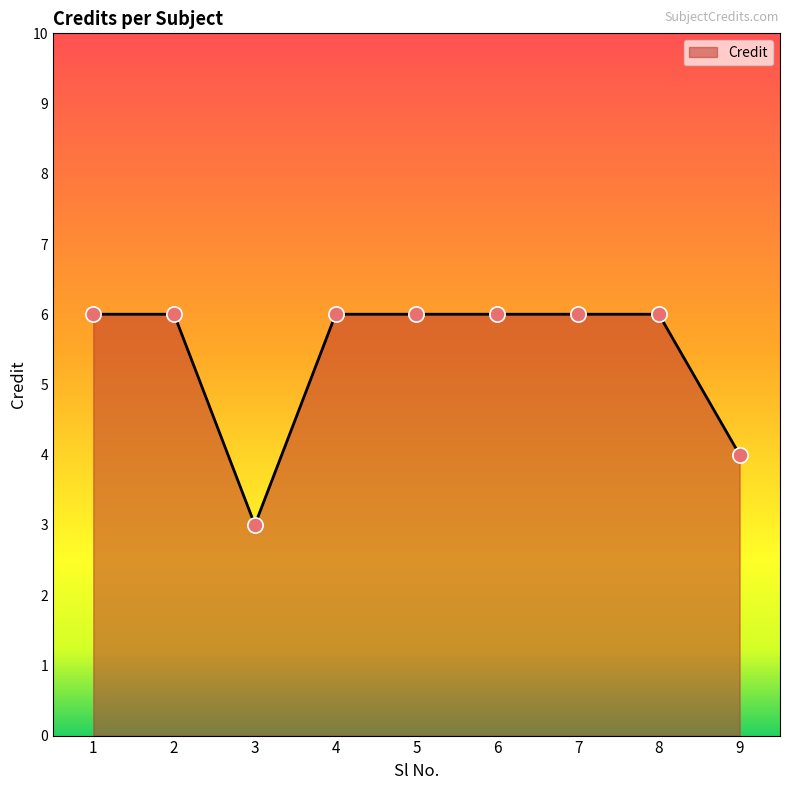

What is the ratio of the value at 3 to the value at 7?

0.5